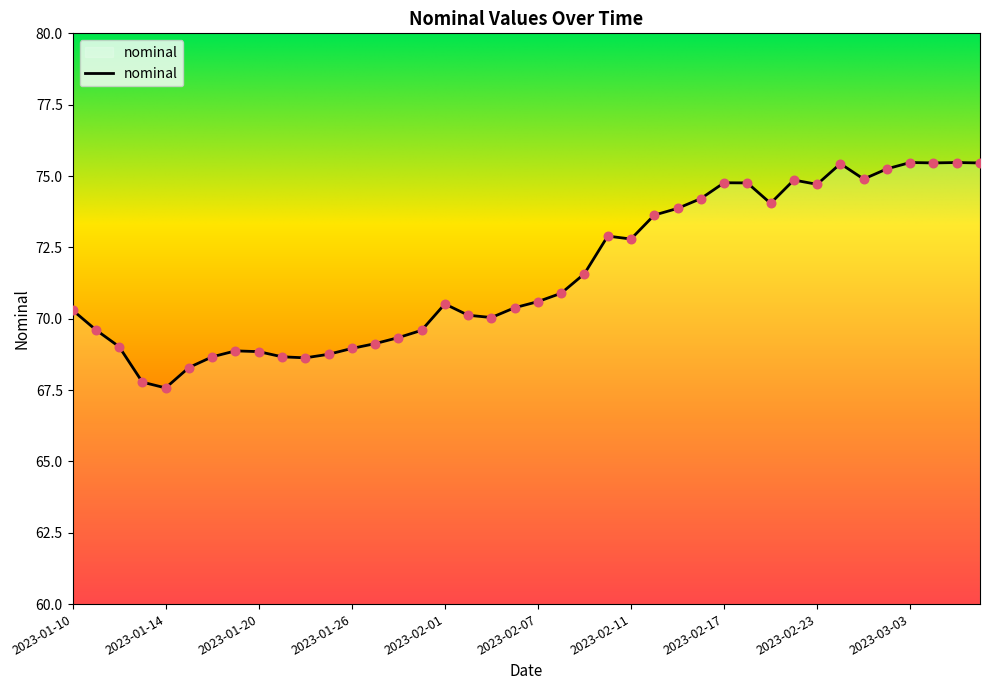

What is the greatest value displayed?

75.5